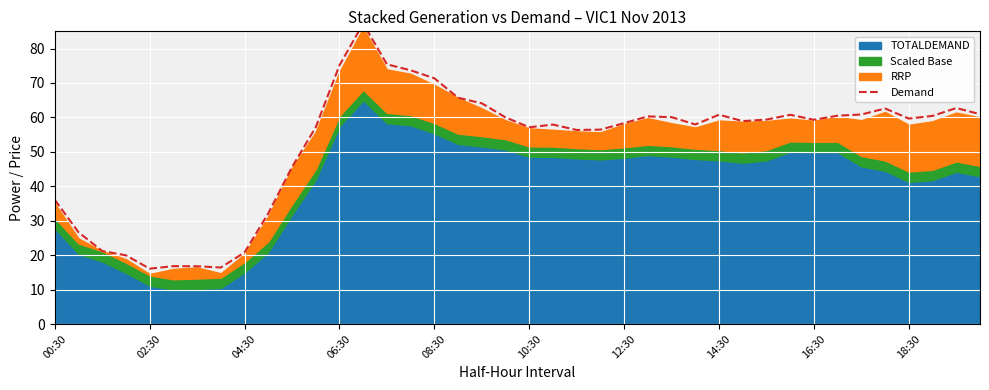

Reading left to right, what are all the values shown in this chart?

36.1	26.6	21.2	19.9	16.1	16.8	16.8	16.4	20.8	32.2	45.6	57.2	75.1	87.3	75.4	73.7	71.4	65.7	64.1	60.0	57.1	57.9	56.4	56.5	58.3	60.3	60.1	58.0	60.8	58.9	59.4	60.8	59.3	60.5	60.9	62.6	59.7	60.4	62.7	61.0